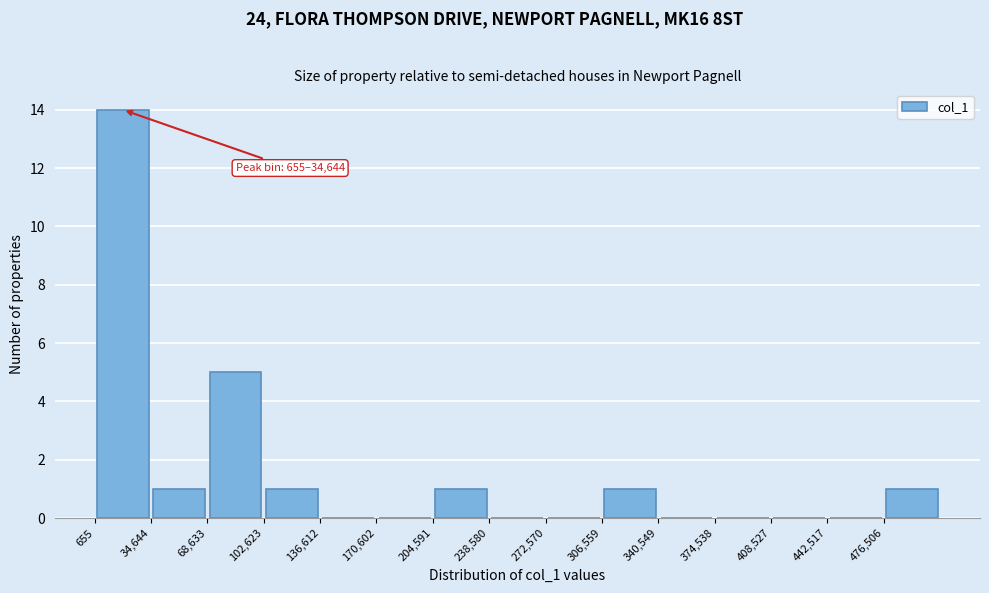

Which range on the x-axis has the tallest bar?

0 to 35000